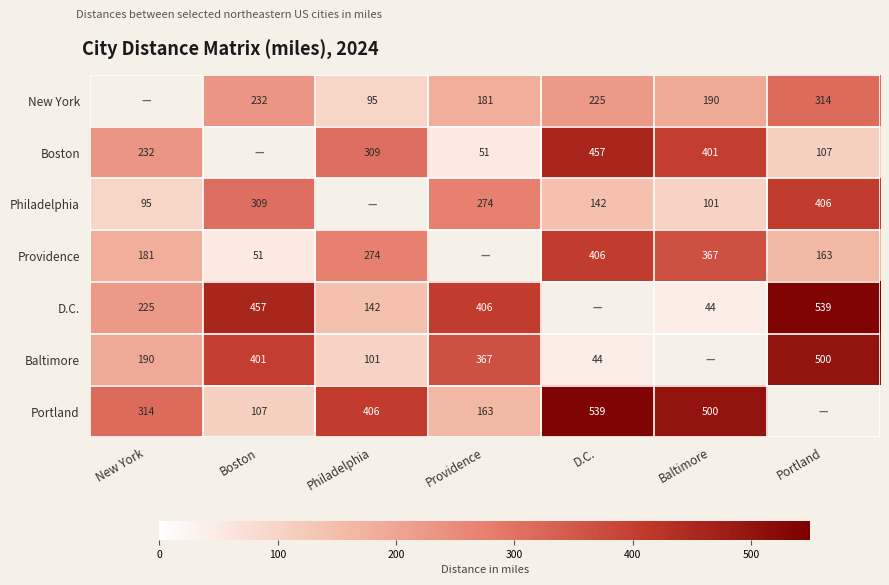

What is the difference between the second highest and second lowest values in the Philadelphia series?

214